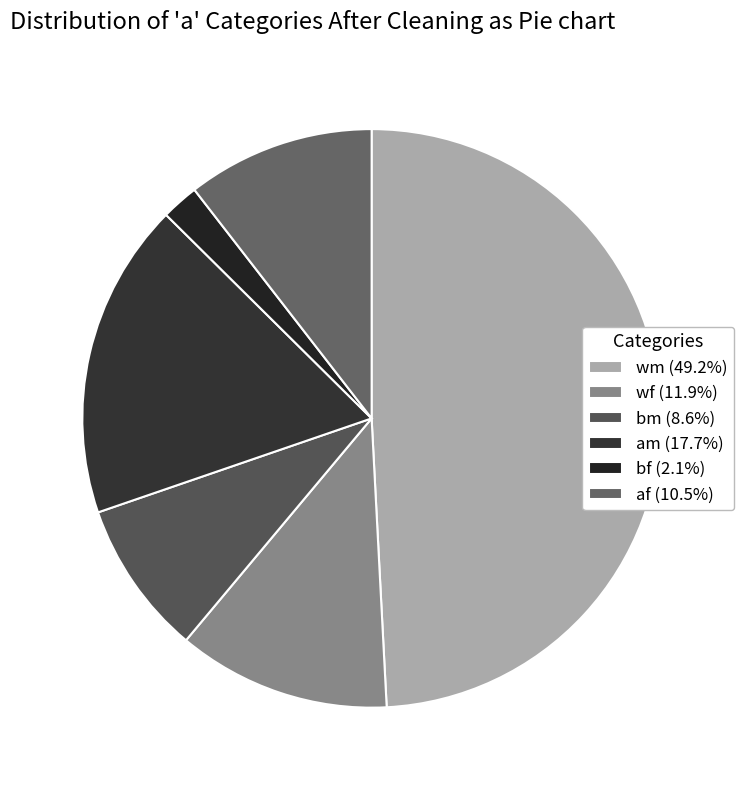

Is there a majority slice in this chart?

No